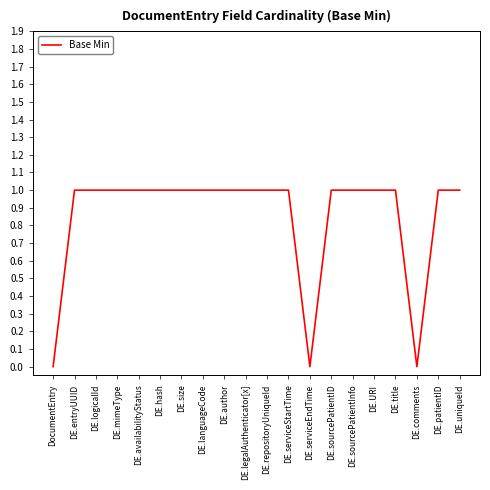

The chart shows a value of 2 at DE.uniqueId. True or false?

False